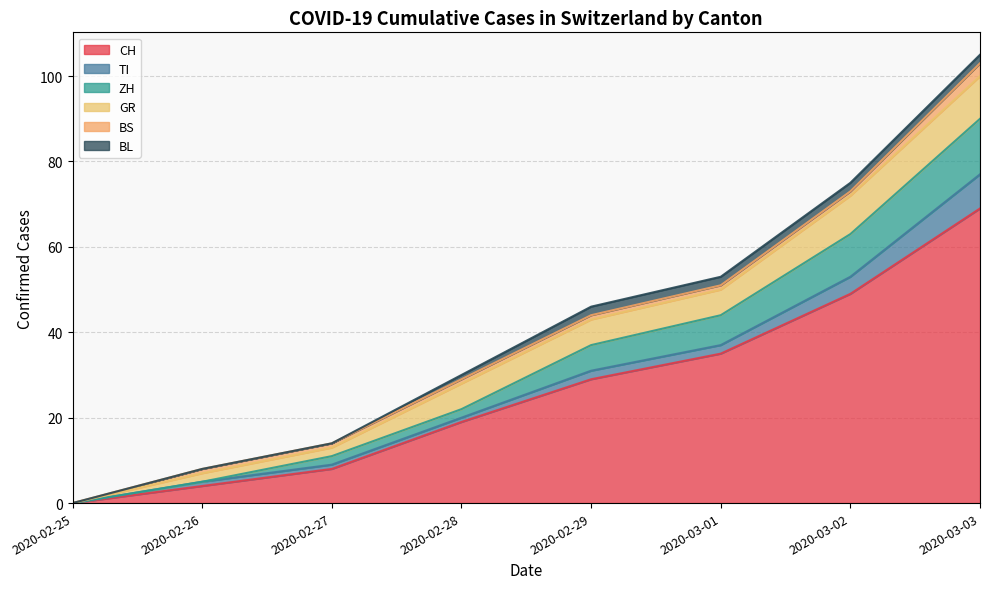

Which category has the highest value in the CH series?

2020-03-03